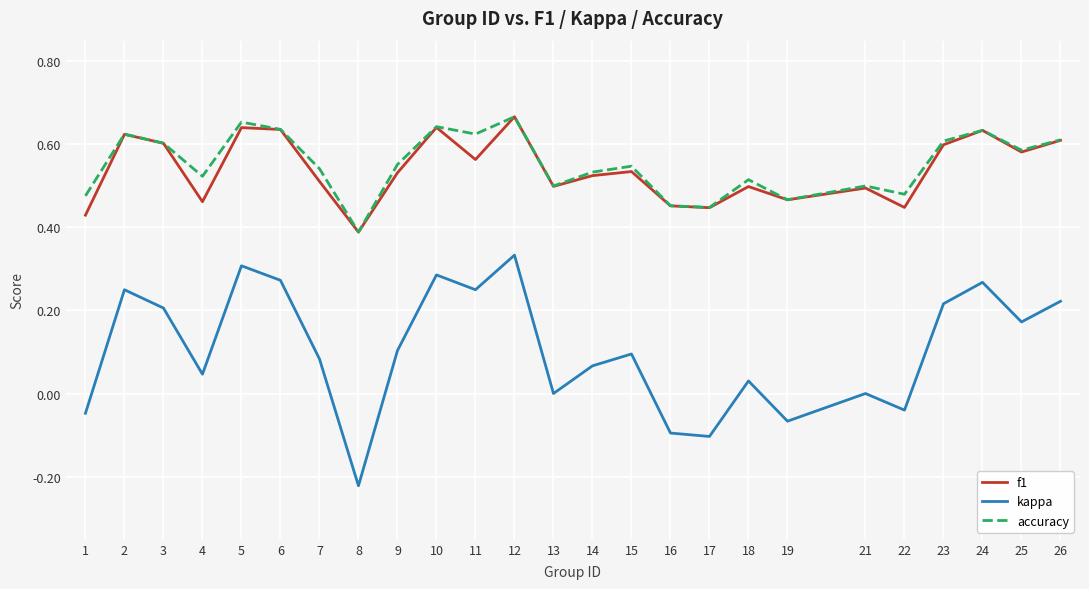

Which series changed the most between 1 and 12?

kappa